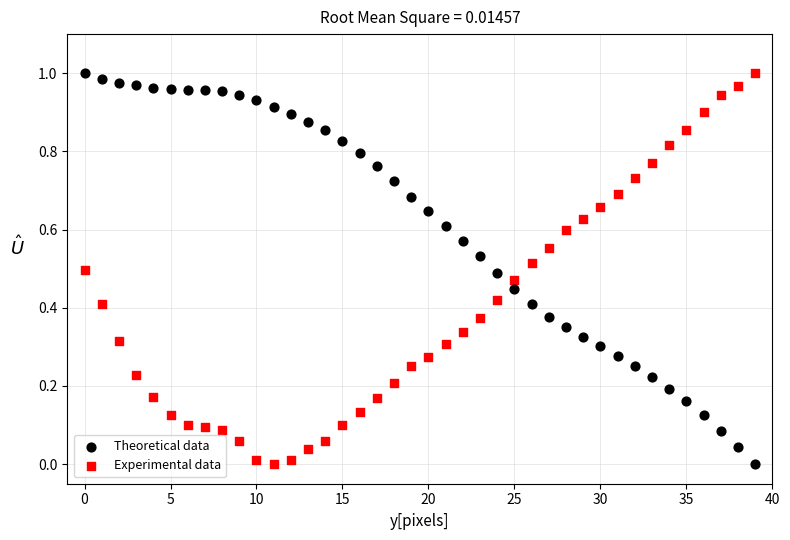

How many points are shown in the scatter plot?

80